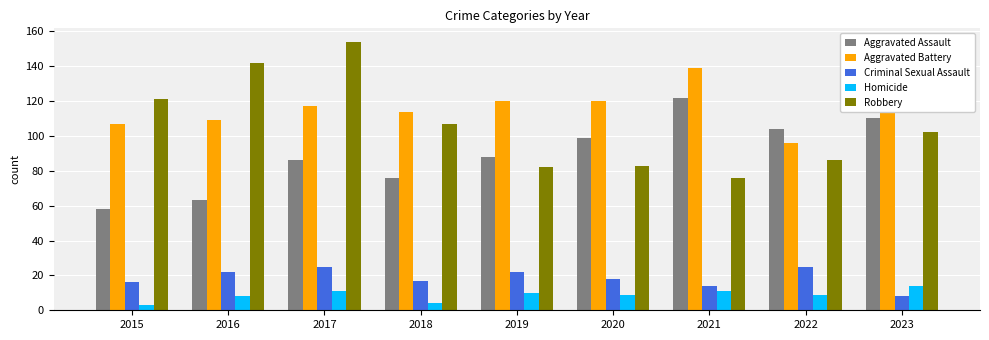

What is the value of the Robbery bar at the 6th from the left?

83